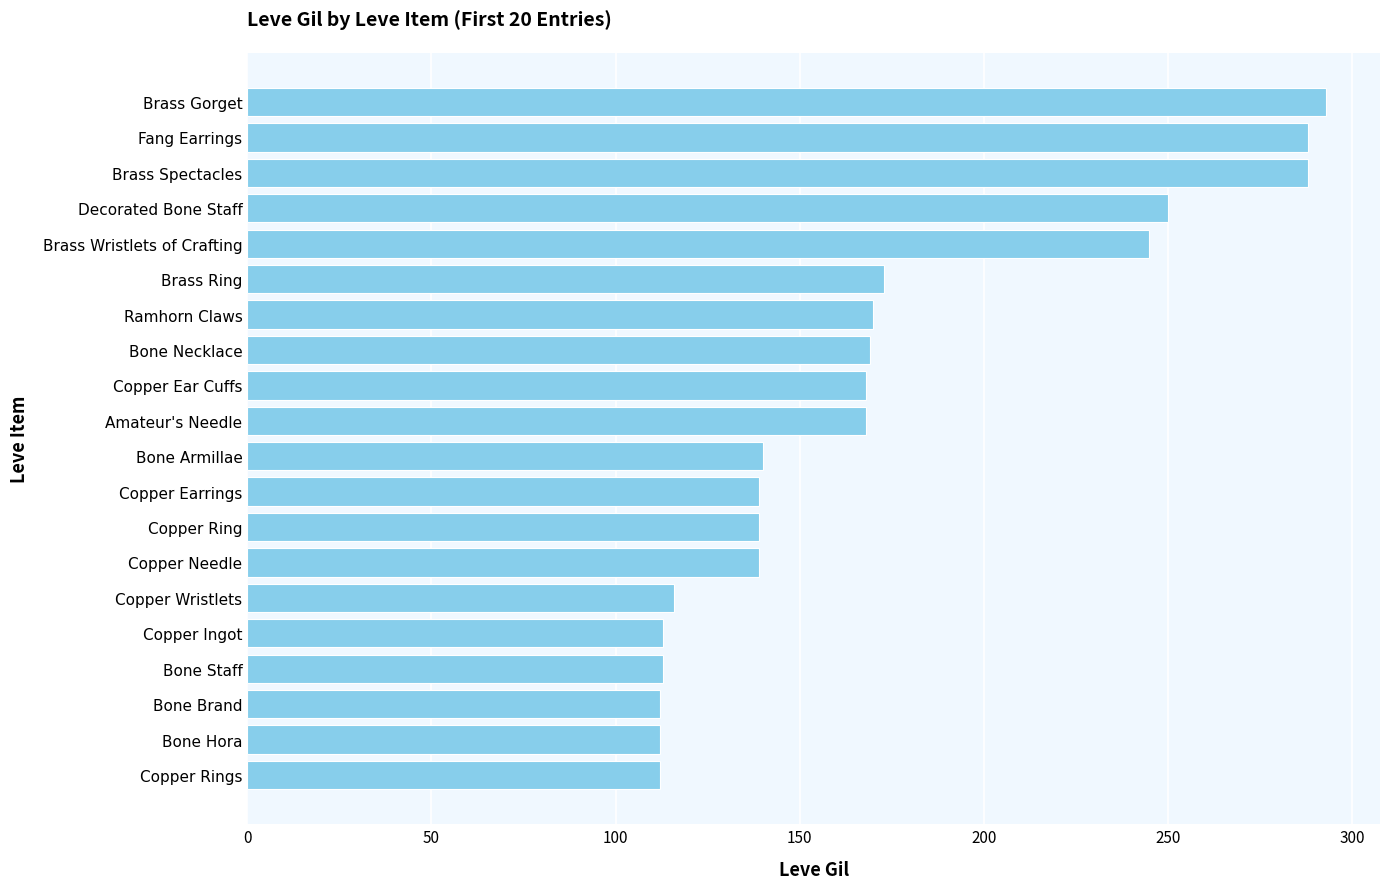

At which label is the value closest to 202?

Brass Ring